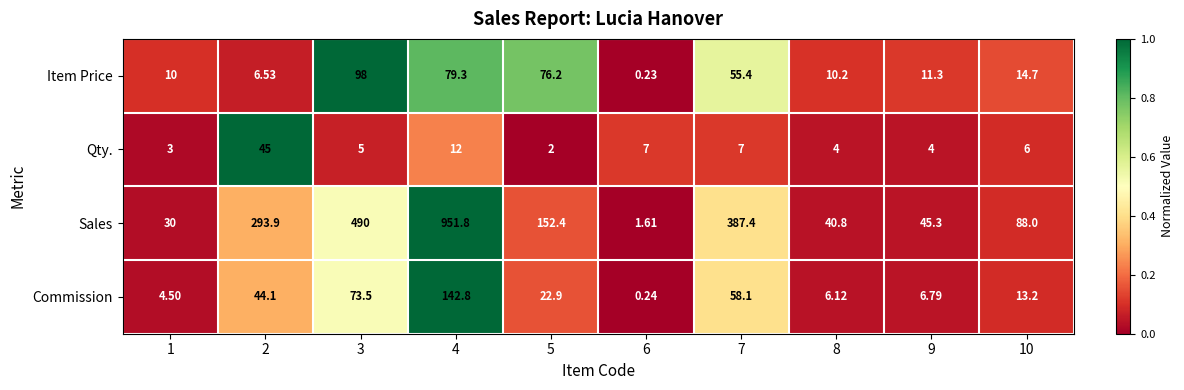

Count the number of data series in this chart.

4